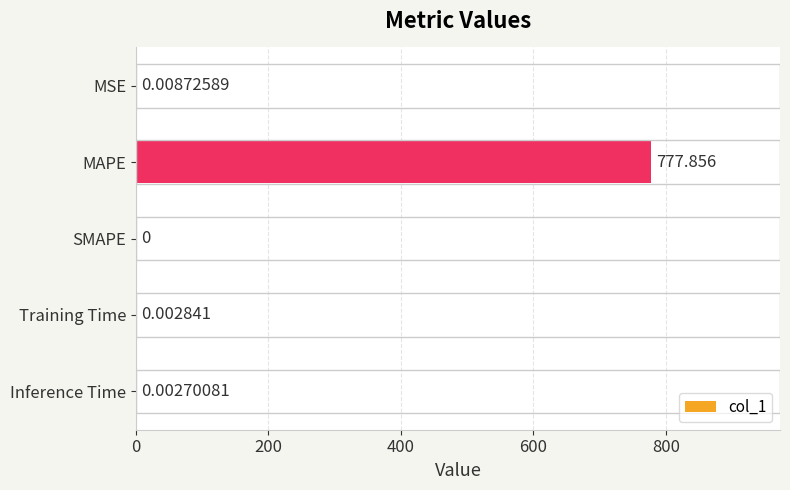

Which category has the highest value across all series?

MAPE